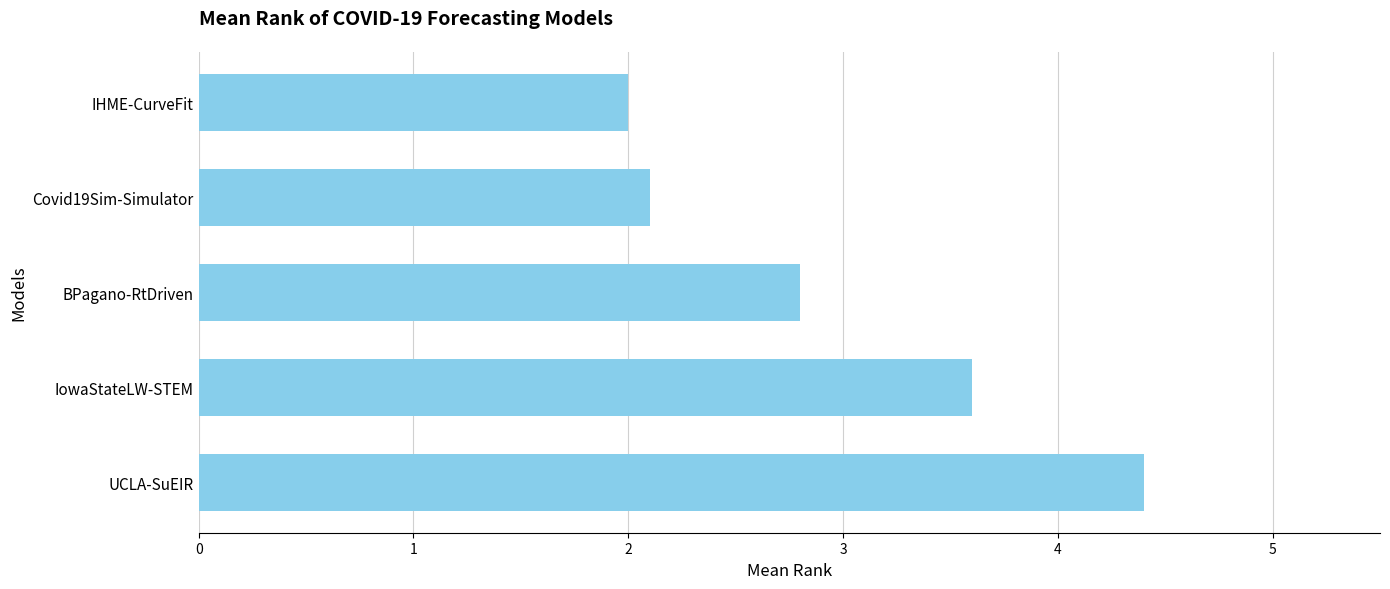

True or false: the data shows 2.8 at BPagano-RtDriven.

True